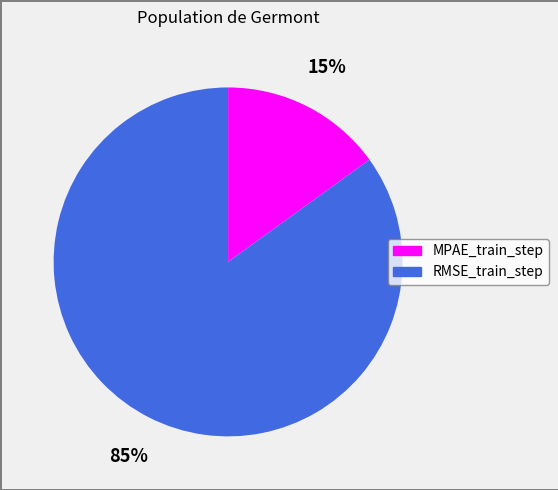

To the nearest percent, what portion does MPAE_train_step represent?

15%